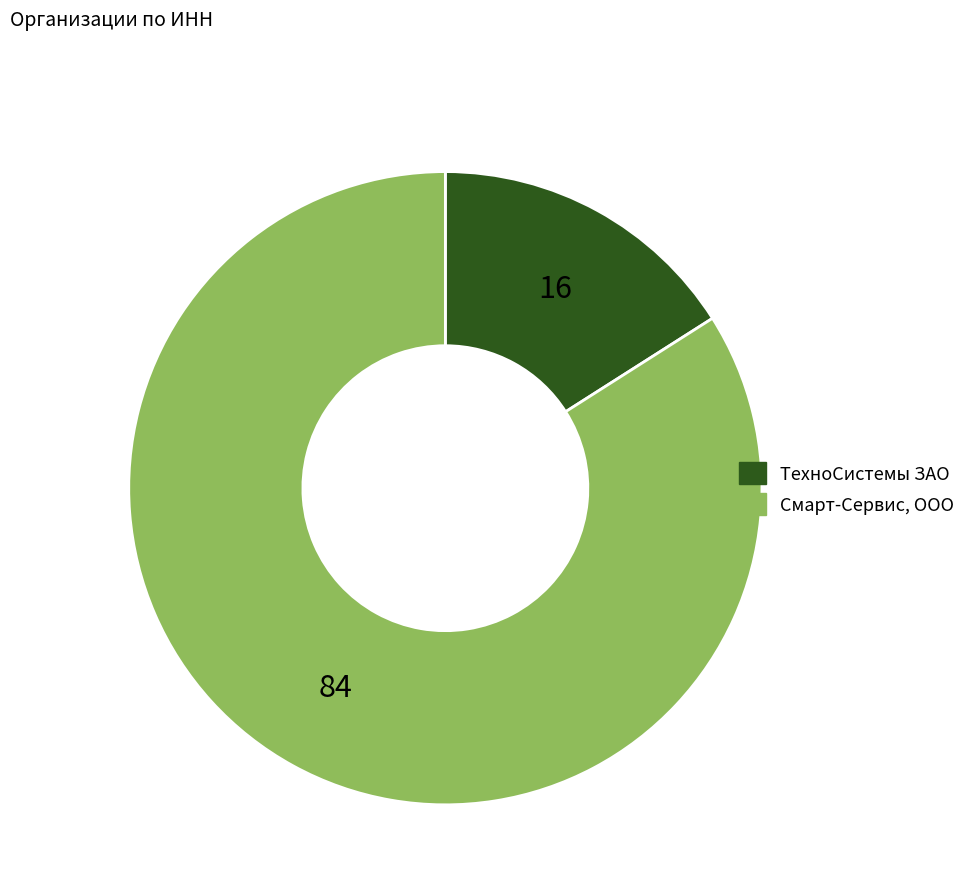

Which slice represents more than half of the pie?

Смарт-Сервис, ООО